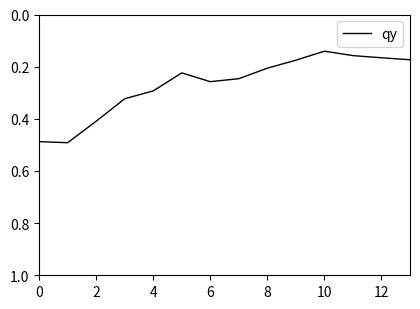

What is the difference between the maximum and minimum values?

0.4